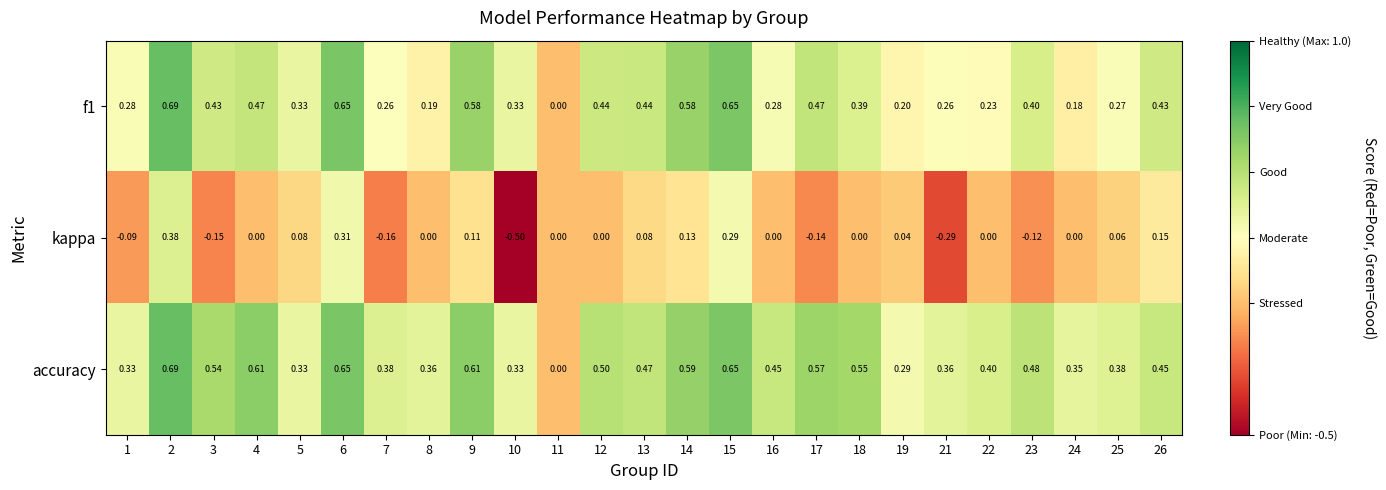

What is the total value across all series at 19?

0.5